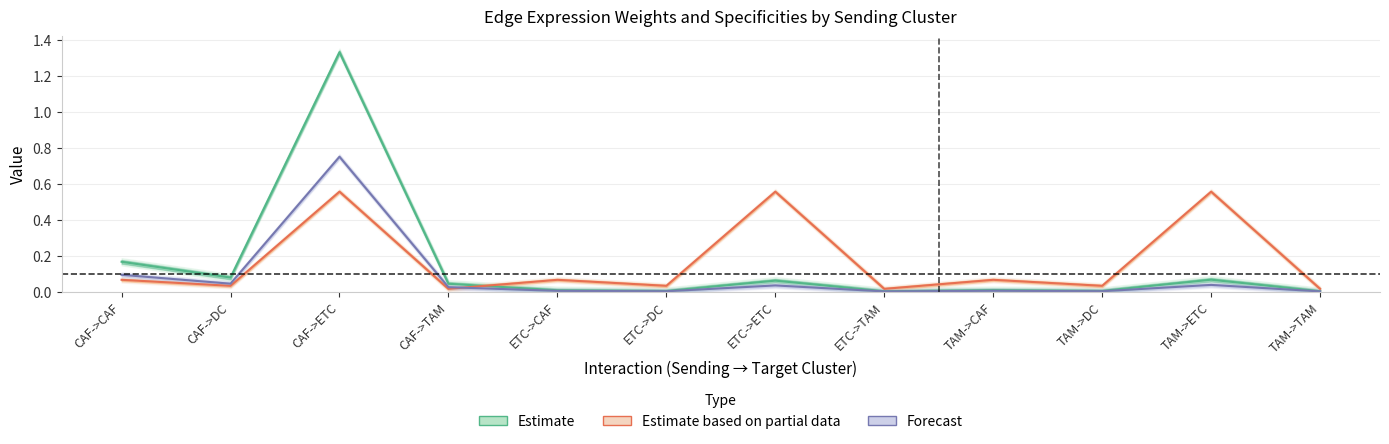

Reading right to left, what are all the values shown in this chart?

Estimate (Edge avg expression weight): 0.0	0.1	0.0	0.0	0.0	0.1	0.0	0.0	0.0	1.3	0.1	0.2
Estimate based on partial data (Receptor detection rate): 0.0	0.6	0.0	0.1	0.0	0.6	0.0	0.1	0.0	0.6	0.0	0.1
Forecast (Edge avg expression derived specificity): 0.0	0.0	0.0	0.0	0.0	0.0	0.0	0.0	0.0	0.8	0.0	0.1